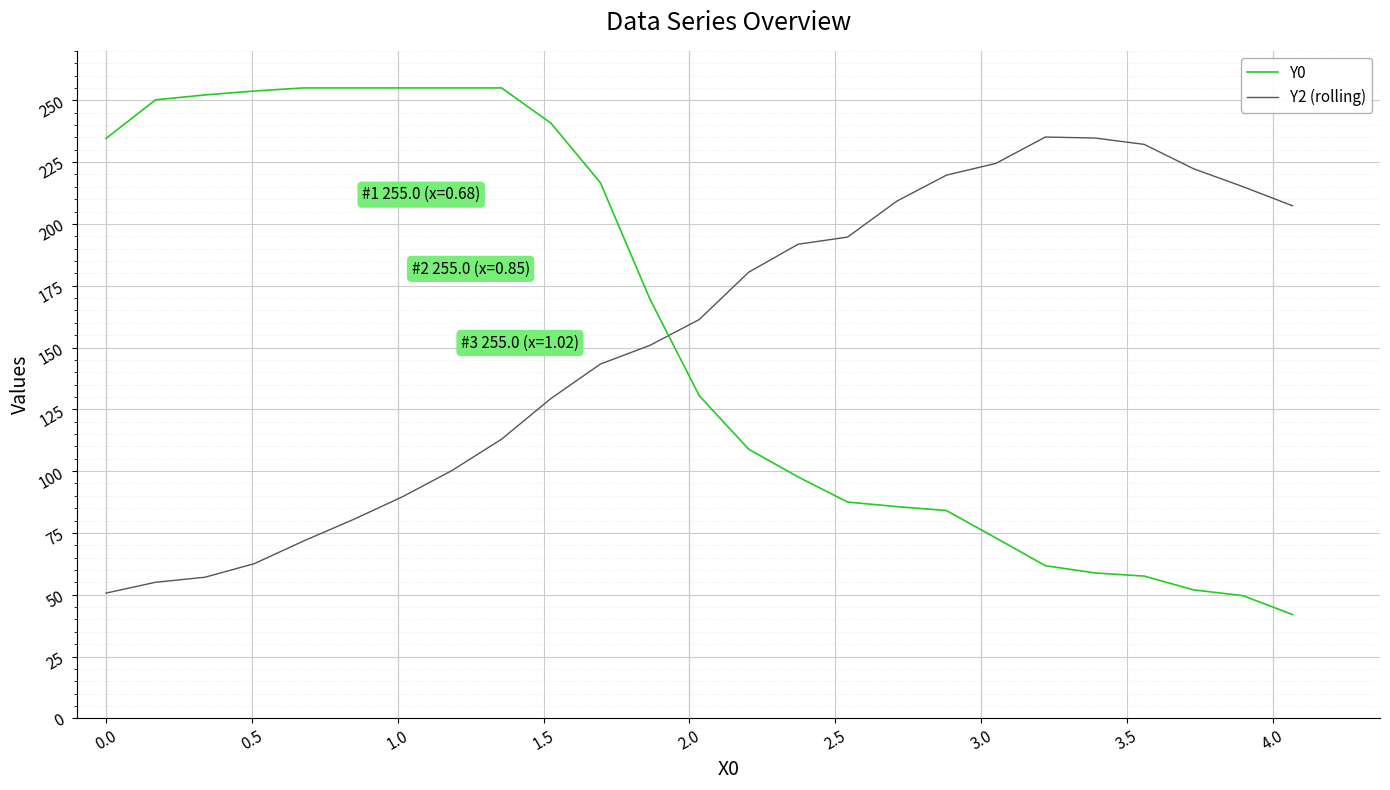

What is the difference between the maximum and minimum values in the Y2 (rolling) series?

184.5